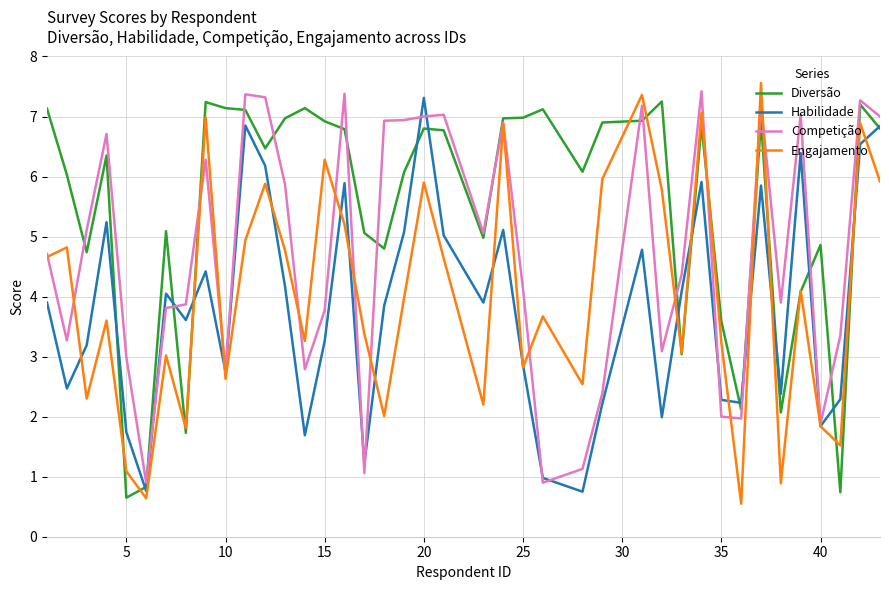

What is the smallest value displayed?

0.6